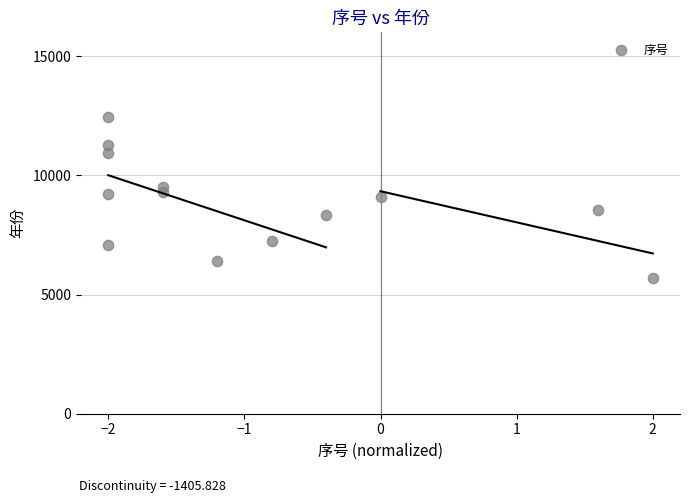

What is the range of X values (max minus min)?

4.0